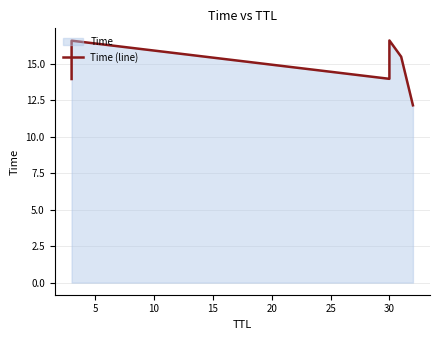

True or false: there are more than 0 points higher than both neighbors.

True